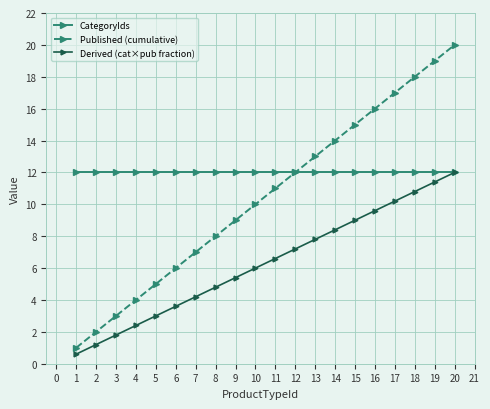

Which category has the highest value across all series?

20